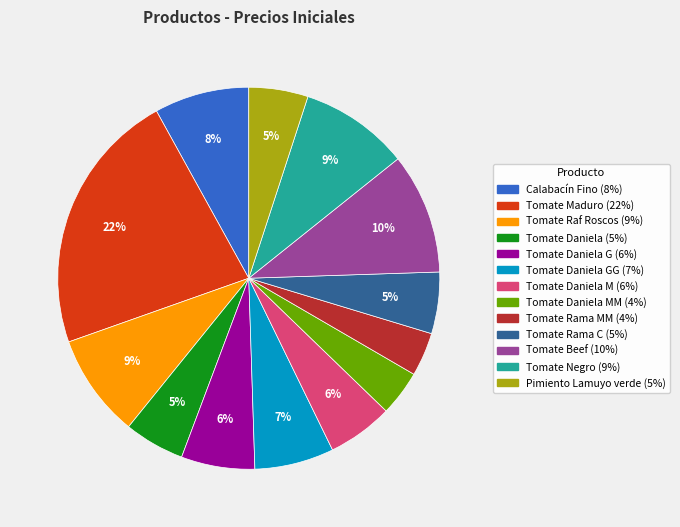

Is there any slice that represents more than half of the pie?

No